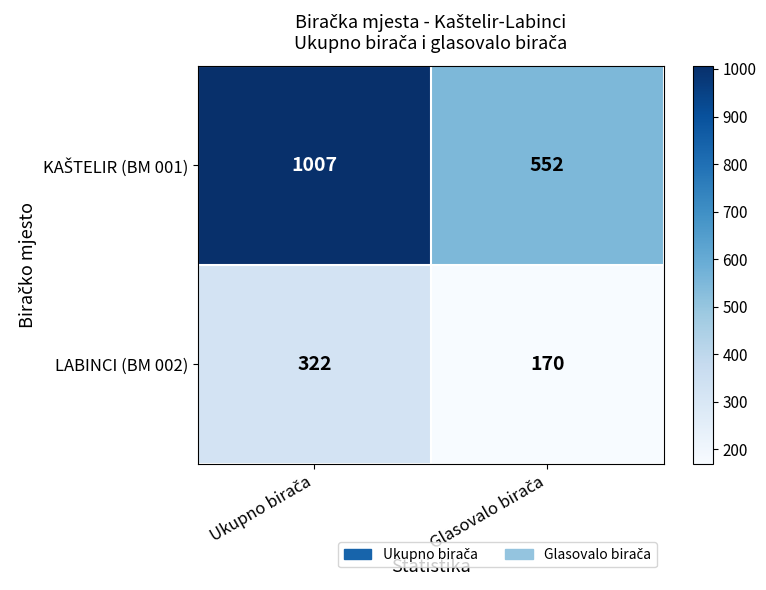

What is the difference between the maximum and minimum values in the LABINCI (BM 002) series?

152